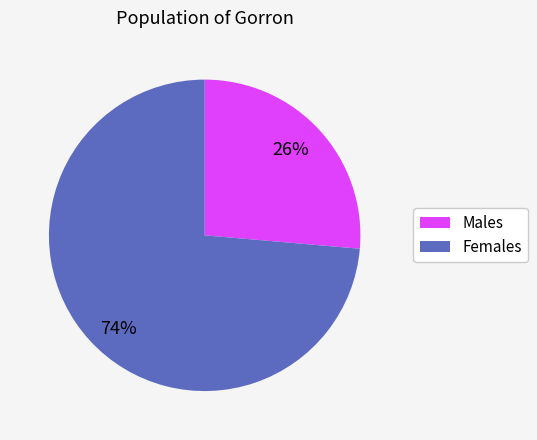

Is there a majority slice in this chart?

Yes